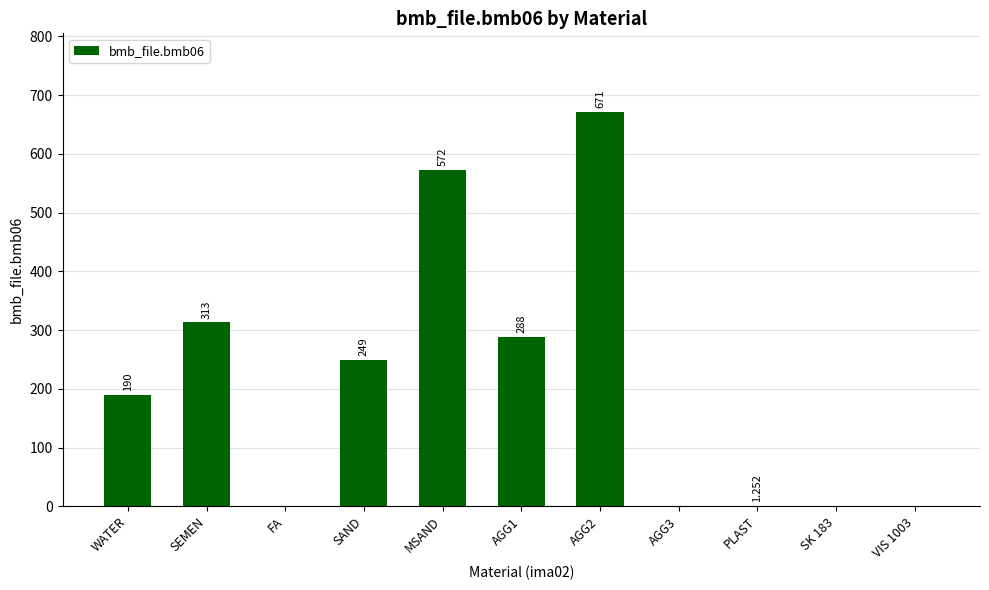

At which label is the value closest to 335?

SEMEN